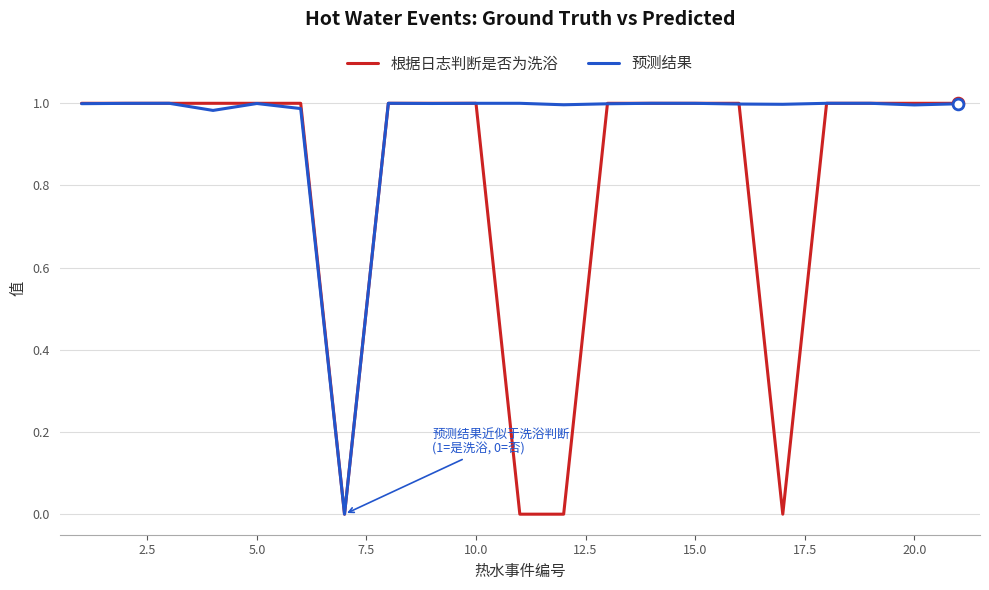

What are all the series names shown in the legend?

根据日志判断是否为洗浴, 预测结果